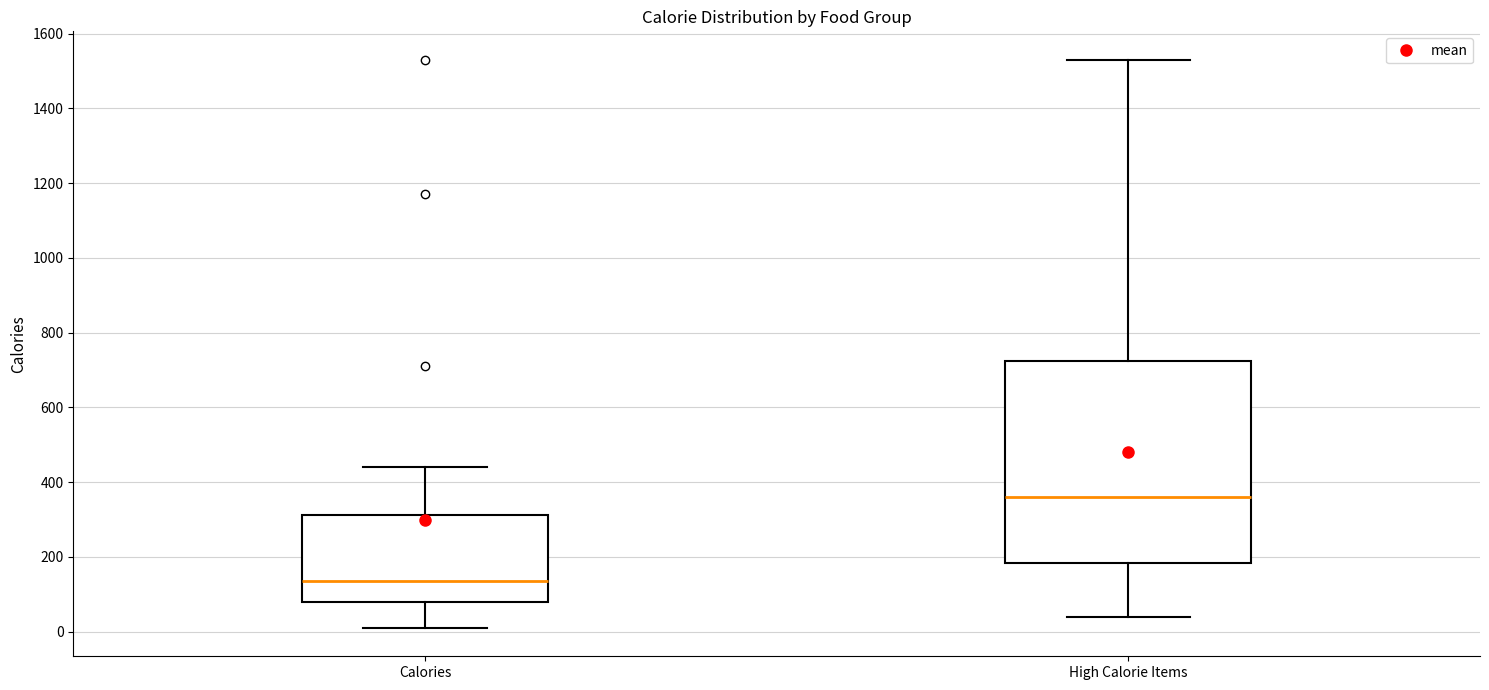

Where is the upper edge of the box for High Calorie Items on the y-axis? The values are not printed on the chart, so give them approximately, as read against the axis.

720